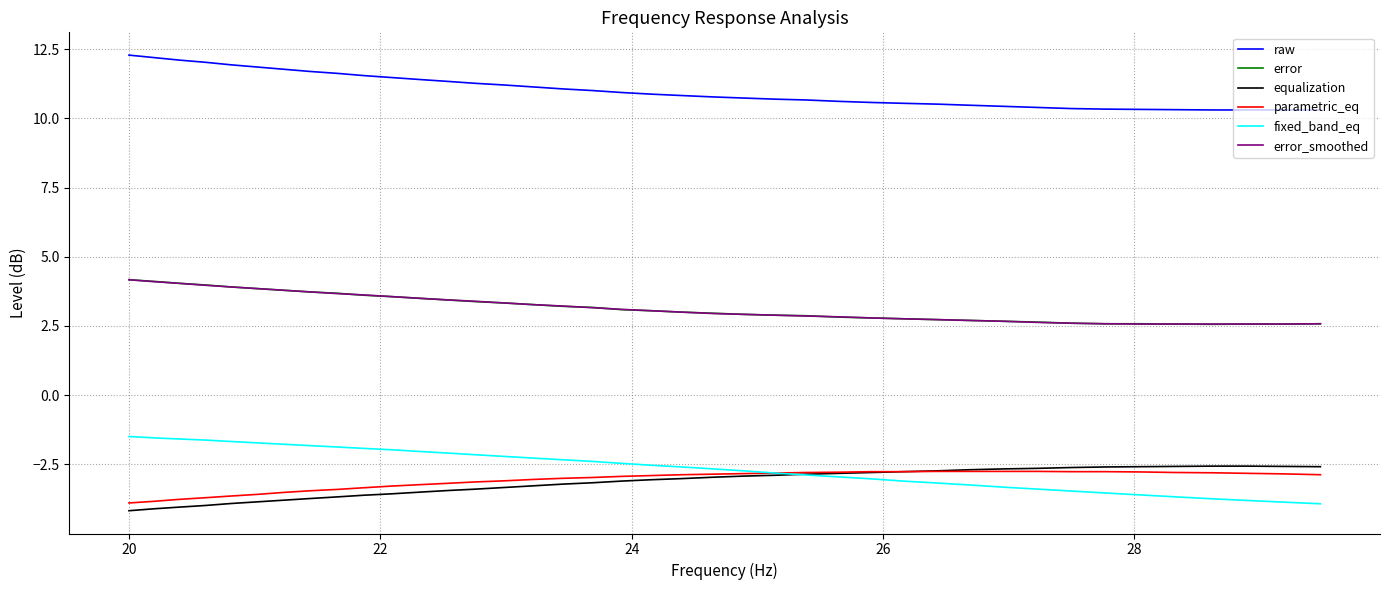

True or false: fixed_band_eq and error intersect in this chart.

False